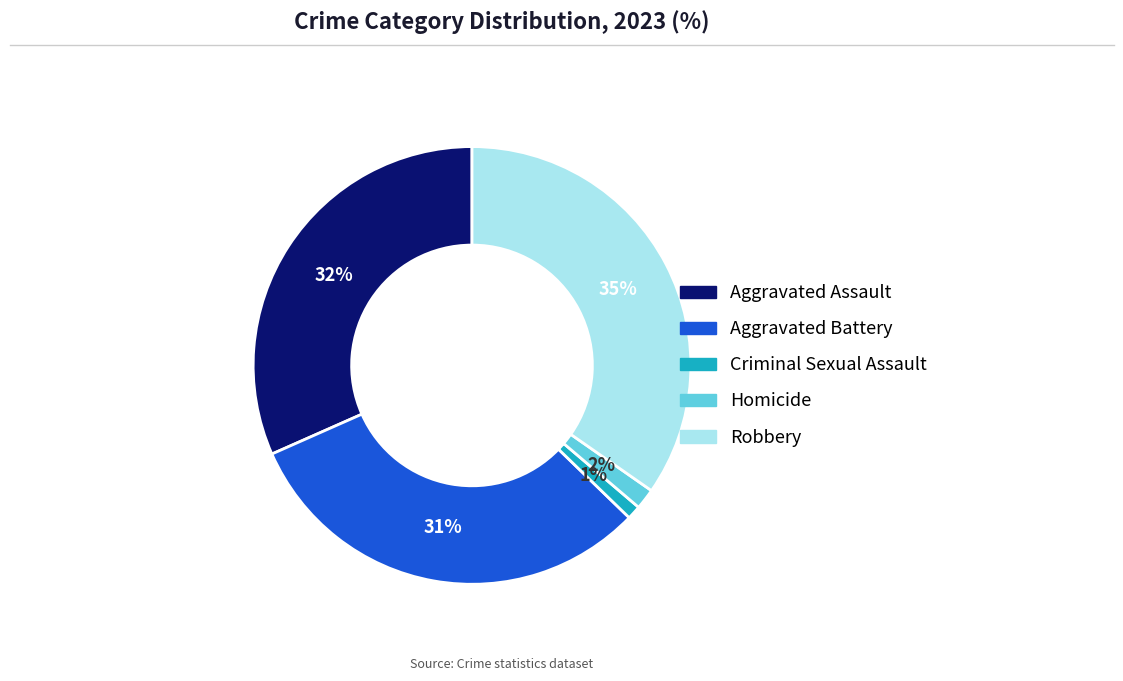

Rank the categories by value from lowest to highest.

Criminal Sexual Assault, Homicide, Aggravated Battery, Aggravated Assault, Robbery